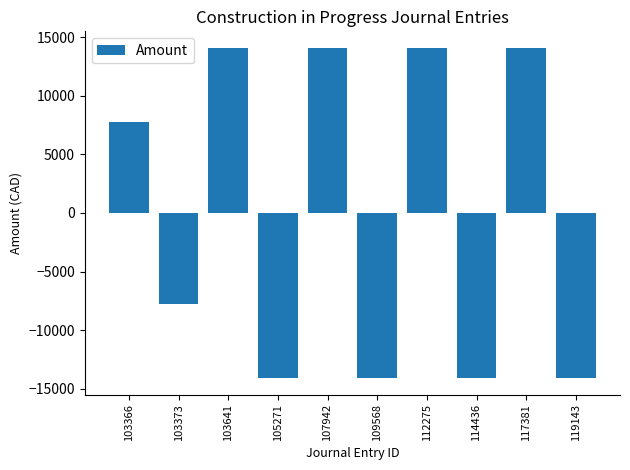

What is the difference between the maximum and minimum values?

28159.6